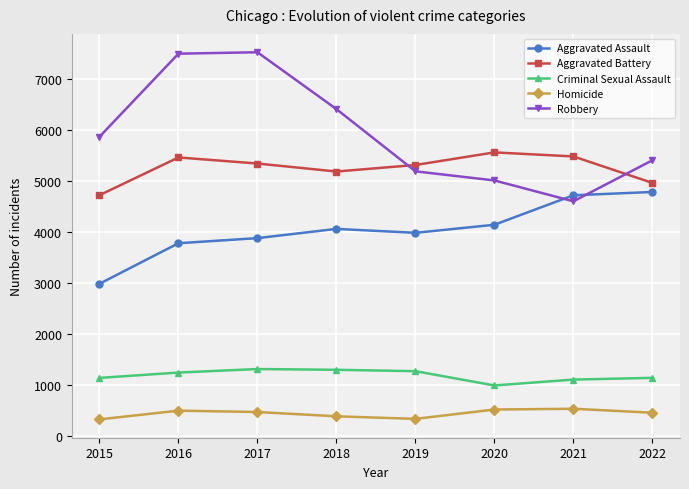

True or false: Robbery and Criminal Sexual Assault cross at least once.

False